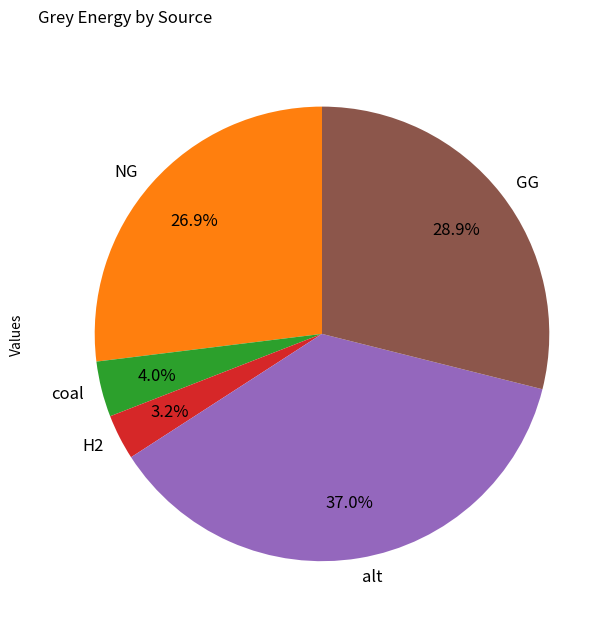

What percentage is the alt slice, to the nearest percent?

37%